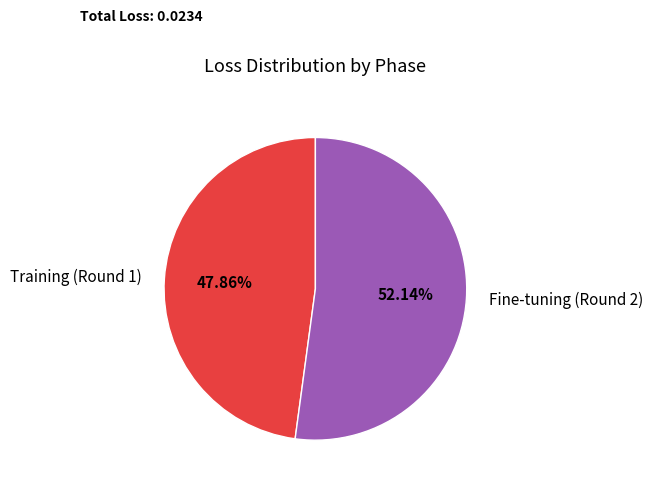

What is the total percentage of Training (Round 1) and Fine-tuning (Round 2)?

100.0%